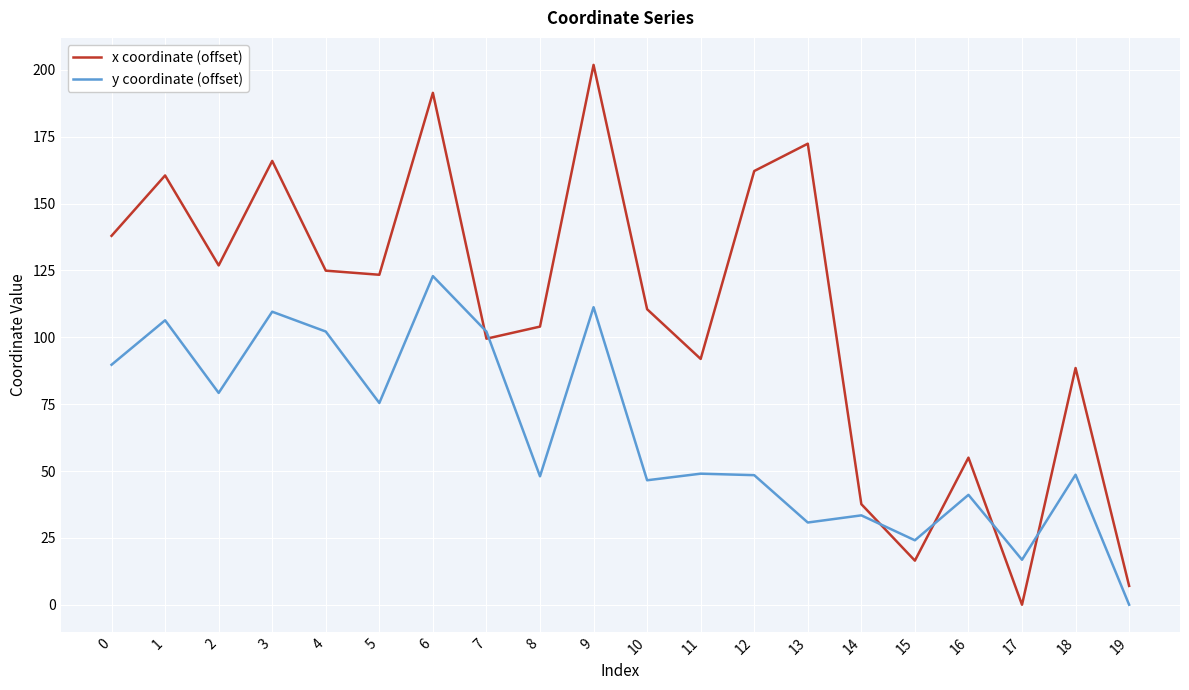

True or false: y coordinate (offset) has more than 1 interior local peaks.

True